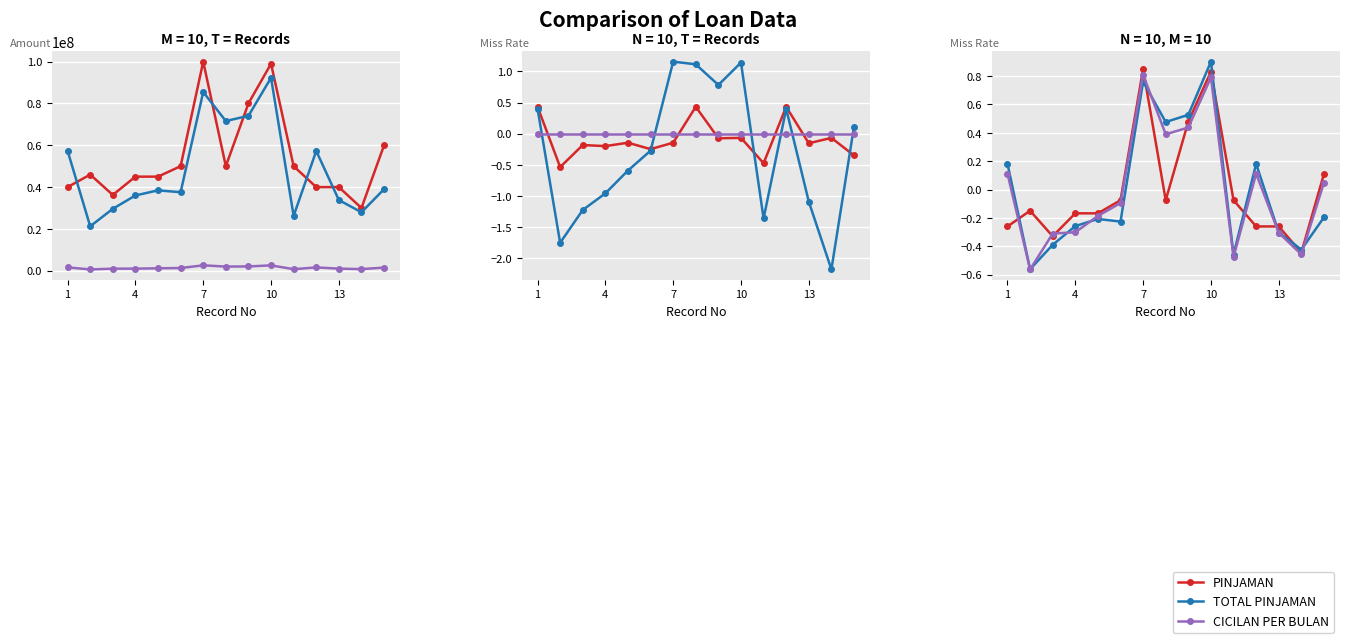

Which series has the largest range (max minus min)?

TOTAL PINJAMAN